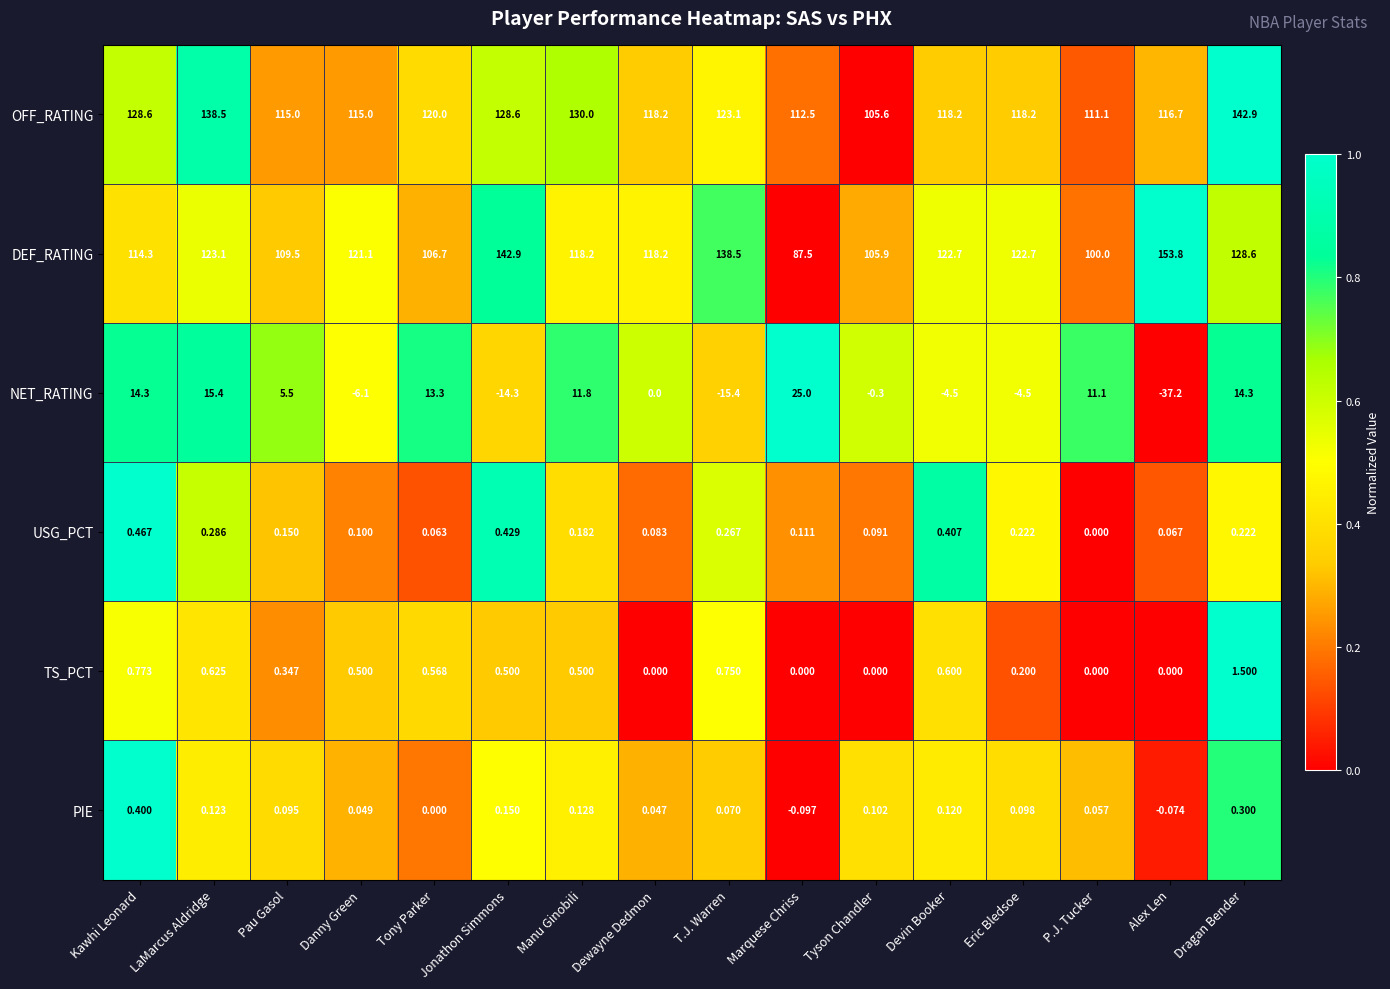

Which series has the largest total across all categories?

OFF_RATING